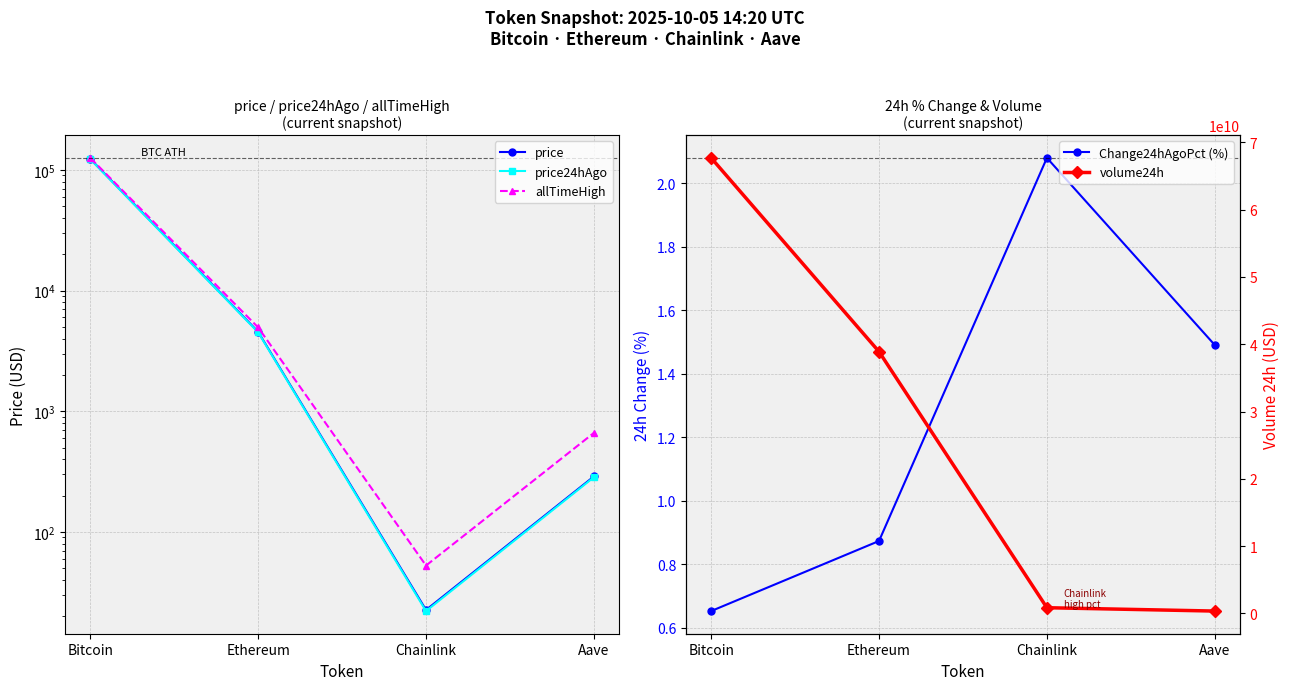

Reading right to left, transcribe all the data shown in this chart.

price: Aave=288.4	Chainlink=22.6	Ethereum=4548.5	Bitcoin=123283.0
price24hAgo: Aave=284.1	Chainlink=22.1	Ethereum=4508.8	Bitcoin=122479.0
allTimeHigh: Aave=661.7	Chainlink=52.7	Ethereum=4946.1	Bitcoin=125506.0
Change24hAgoPct (%): Aave=1.5	Chainlink=2.1	Ethereum=0.9	Bitcoin=0.7
volume24h: Aave=340642139.0	Chainlink=839342873.0	Ethereum=38891860742.0	Bitcoin=67691768999.0